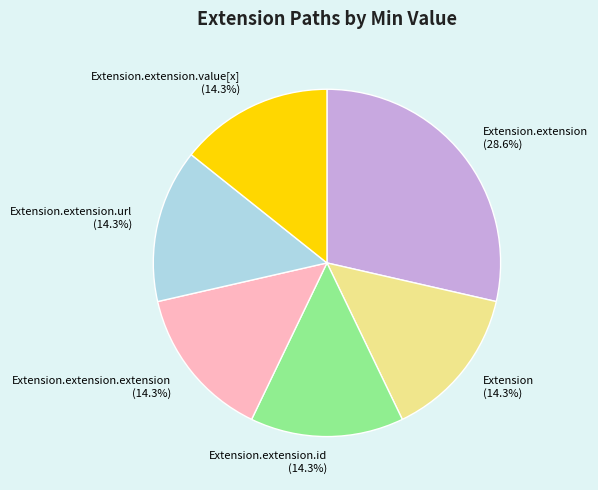

To the nearest percent, what is the average slice percentage?

17%